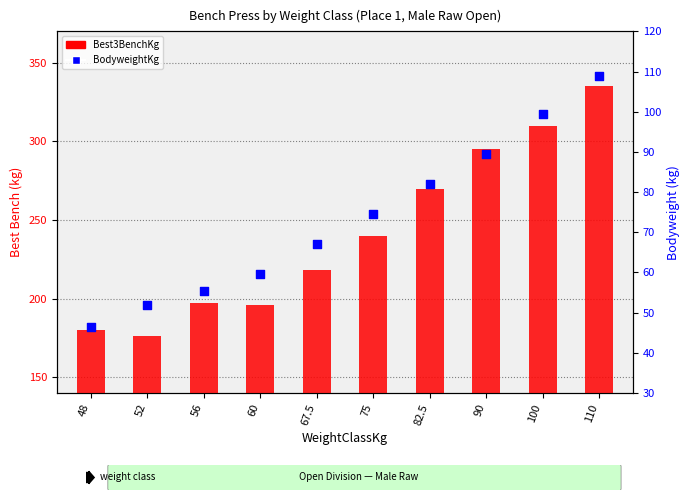

What are all the series names shown in the legend?

Best3BenchKg, BodyweightKg